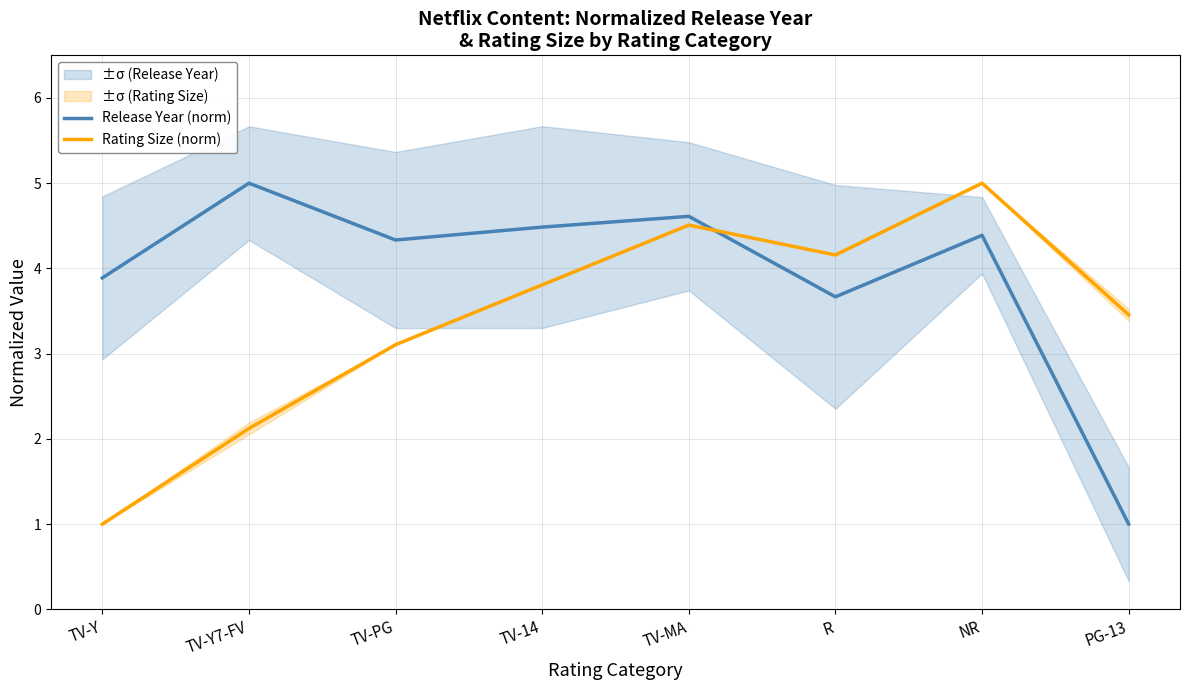

Between TV-MA and TV-14, which is larger?

TV-MA